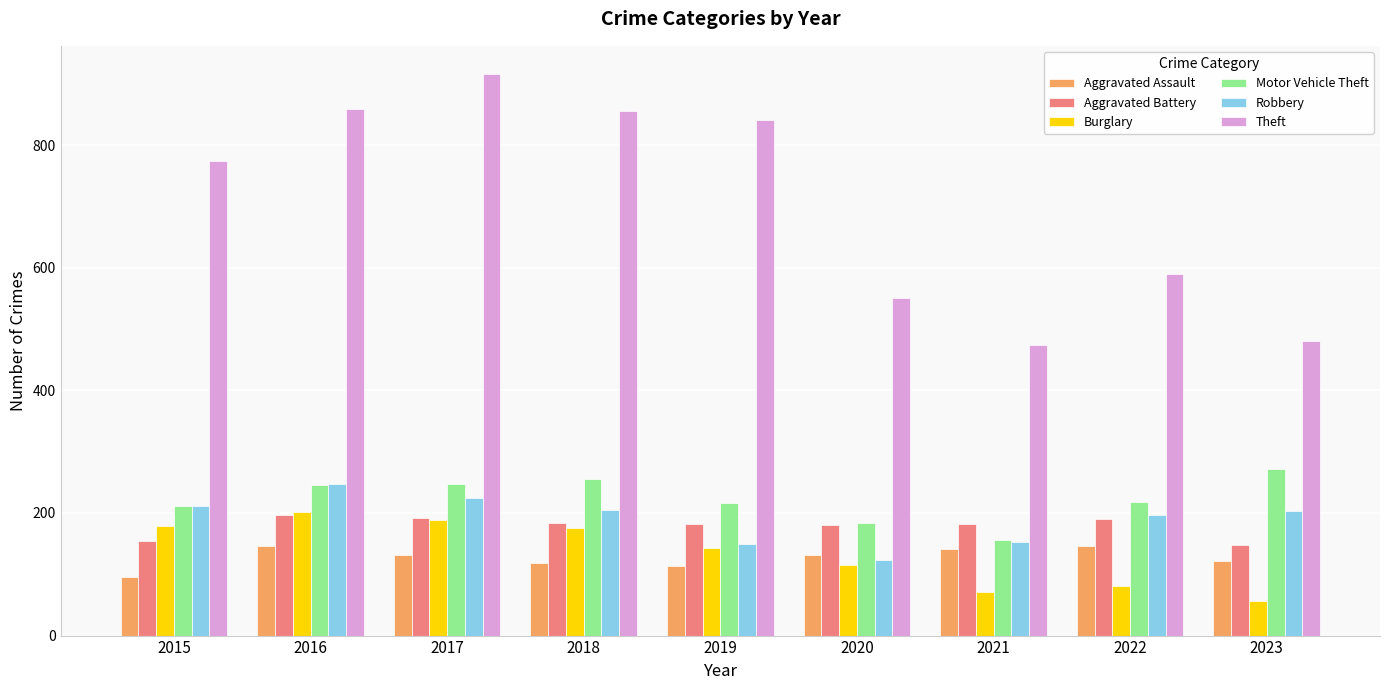

Which category has the lowest value in the Motor Vehicle Theft series?

2021